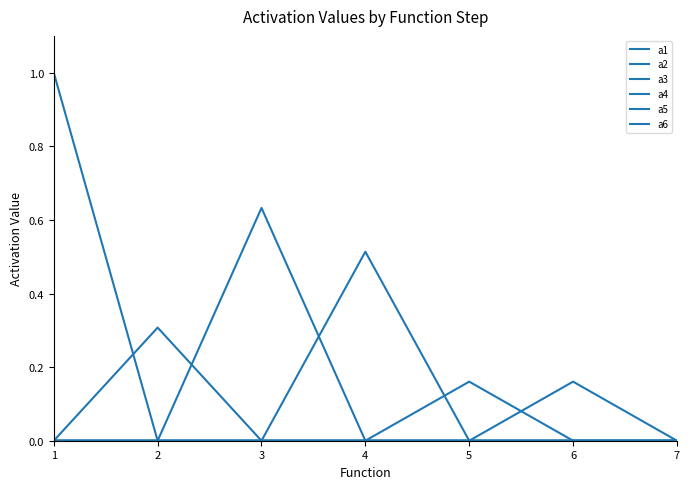

True or false: a1 and a3 cross at least once.

False